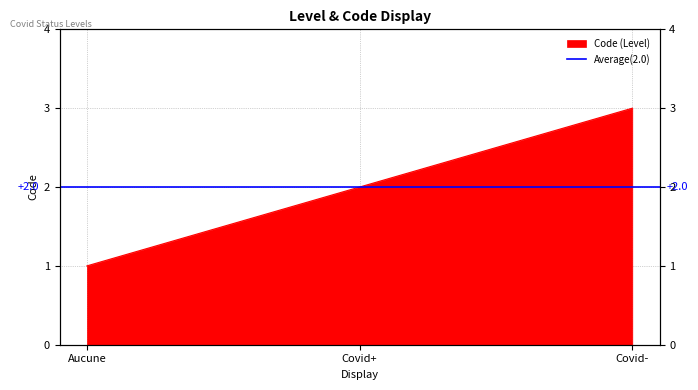

How many lines are shown in the chart?

1